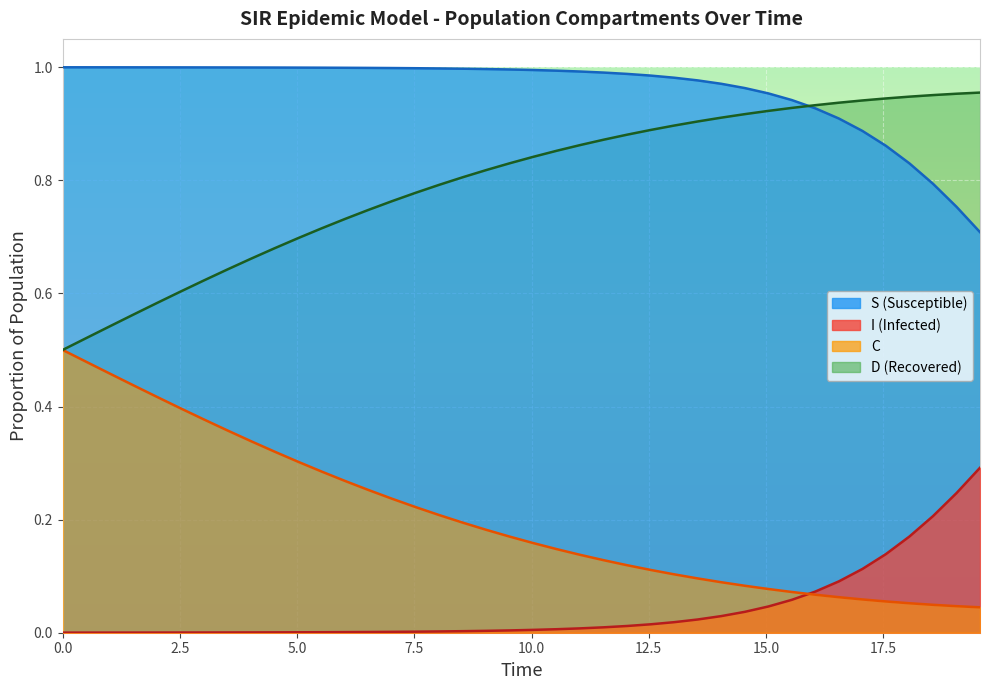

True or false: I and S intersect in this chart.

False